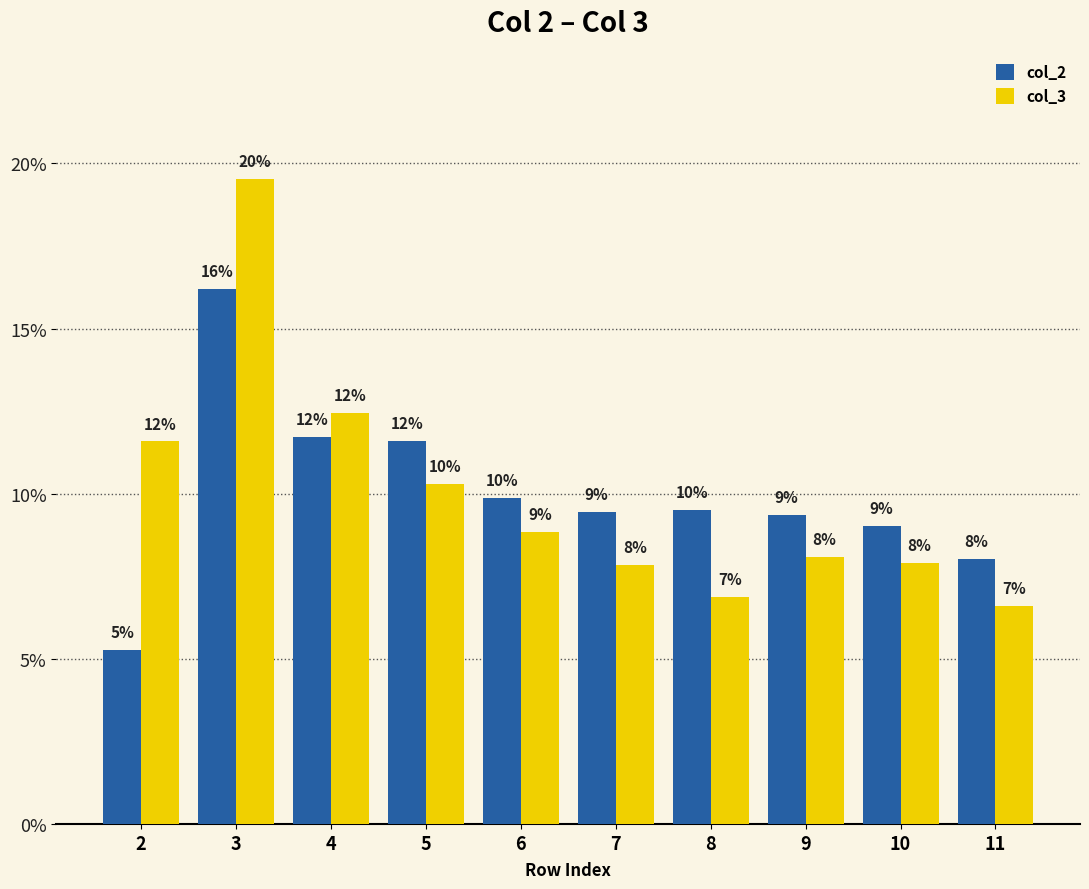

Which category has the highest value in the col_2 series?

3